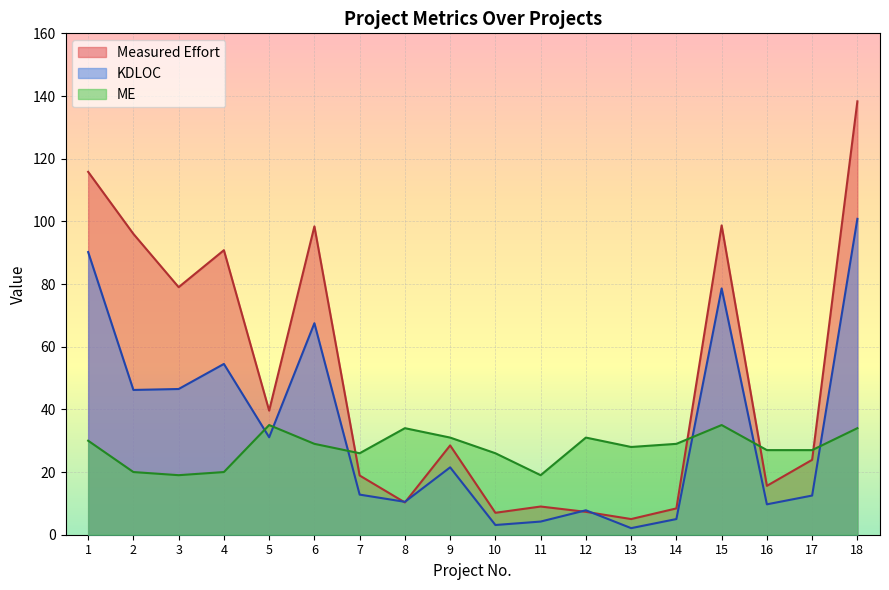

Count the number of categories in the chart.

18